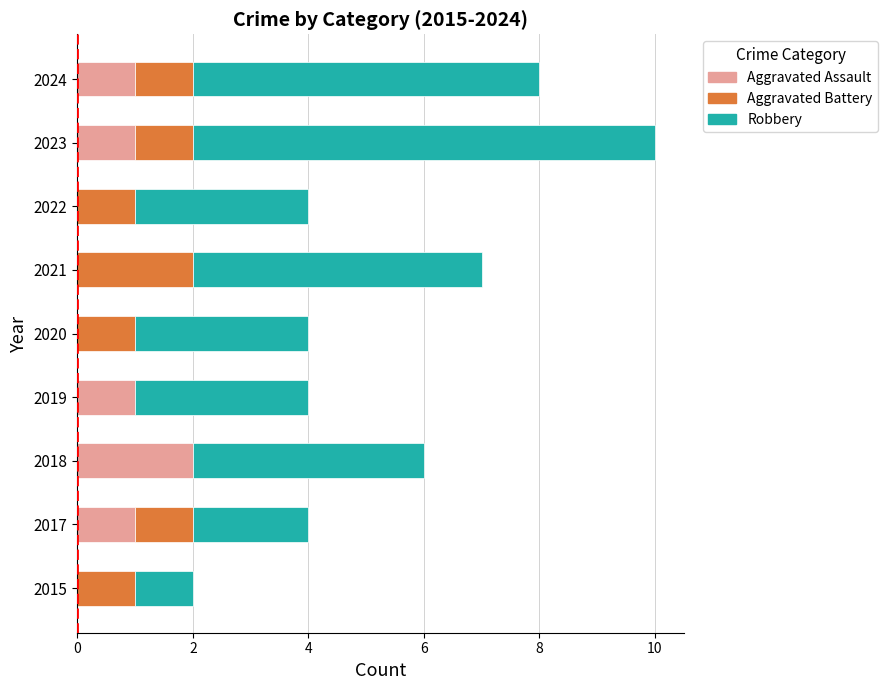

What is the total value across all series at 2017?

4